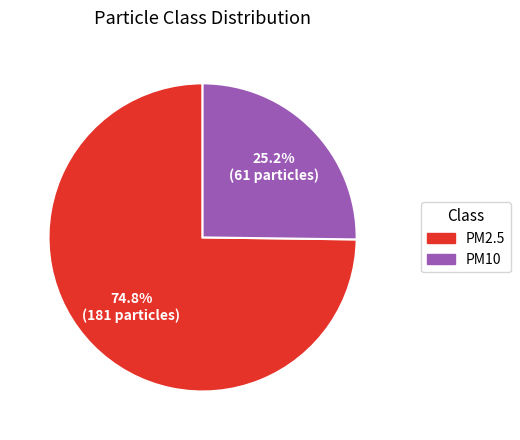

Is it true that PM2.5 is 88% of the pie?

False